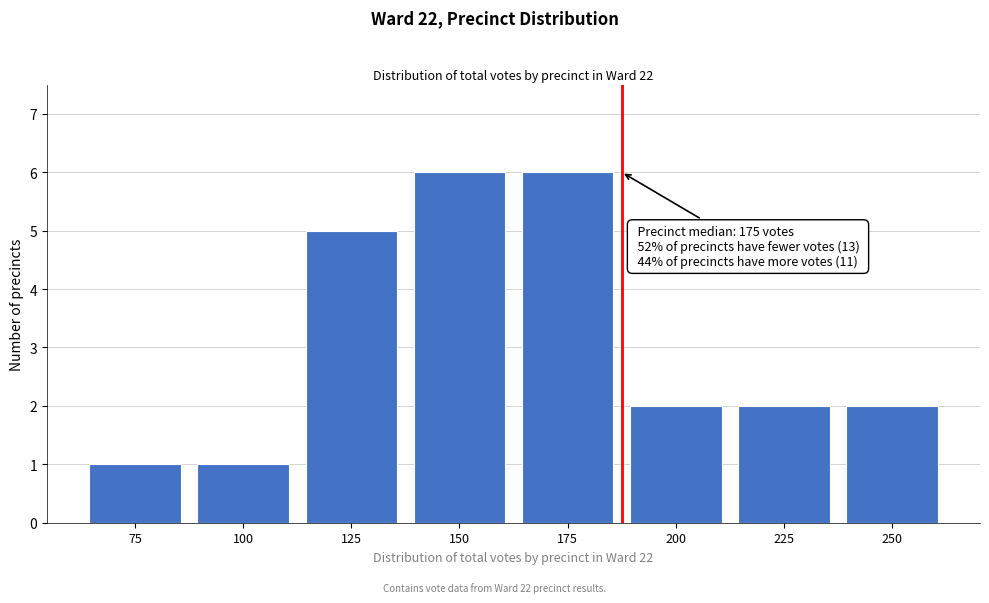

Reading left to right, extract all data points from this chart.

1	1	5	6	6	2	2	2